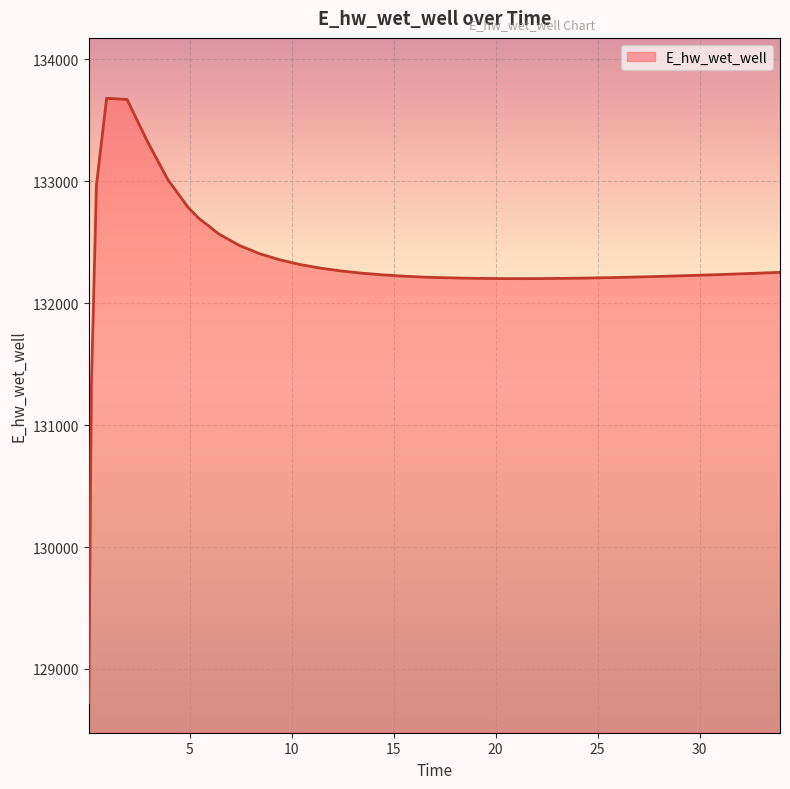

What is the difference between the maximum and minimum values?

4956.1